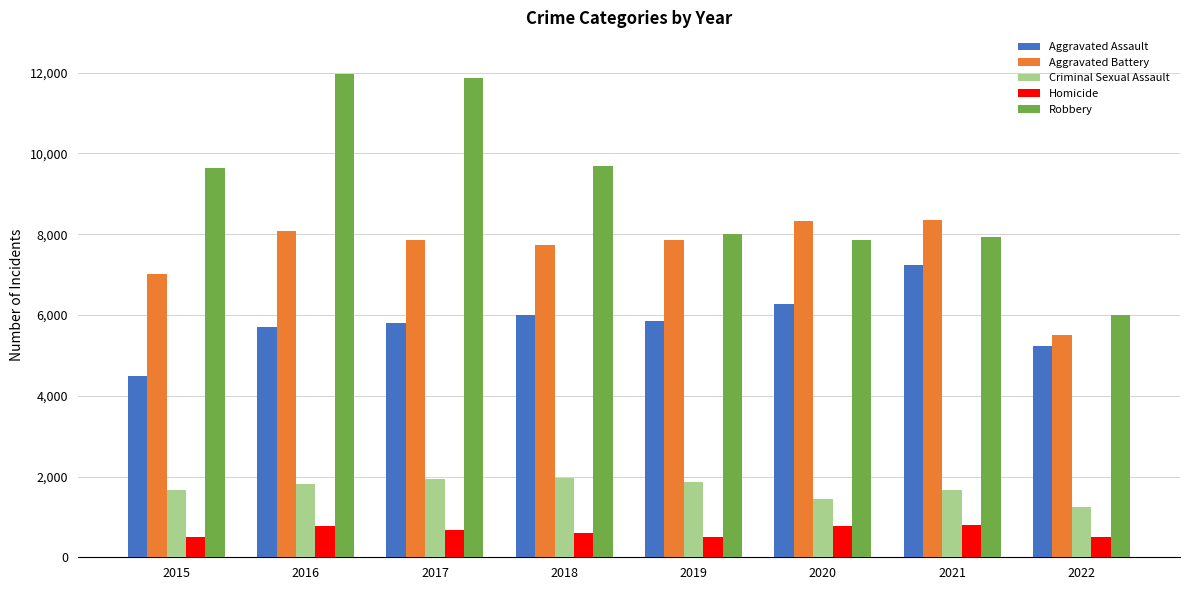

How many values in the Homicide series are below 672?

4